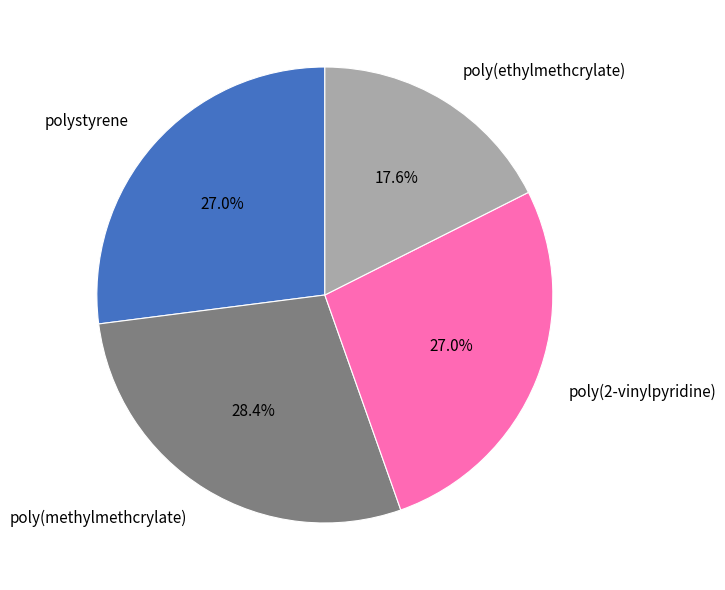

Does poly(2-vinylpyridine) account for over 50% of the chart?

No